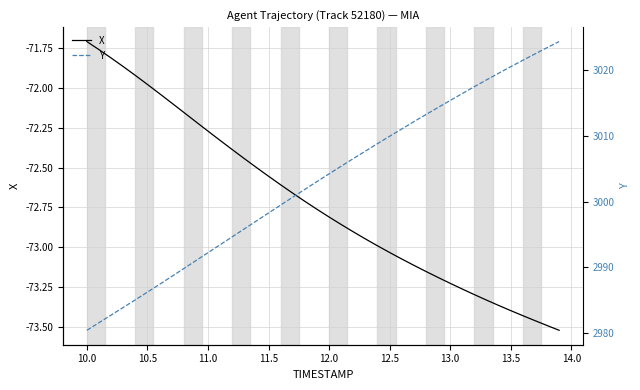

What is the spread (max minus min) of values at 10.0?

3053.3